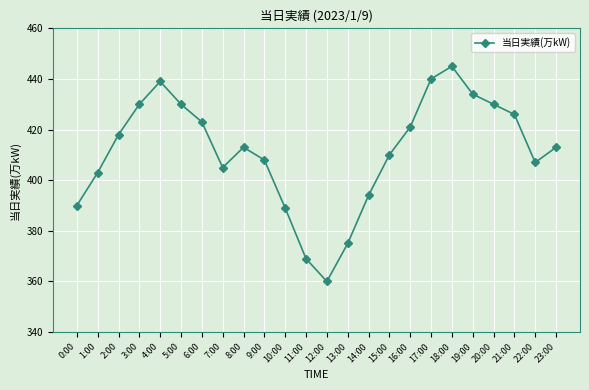

How many distinct data groups are displayed?

1